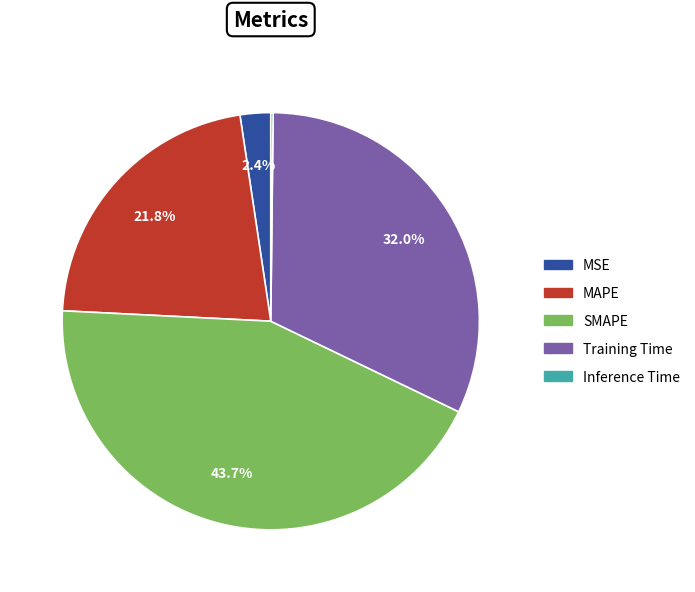

Is SMAPE the majority of the pie?

No